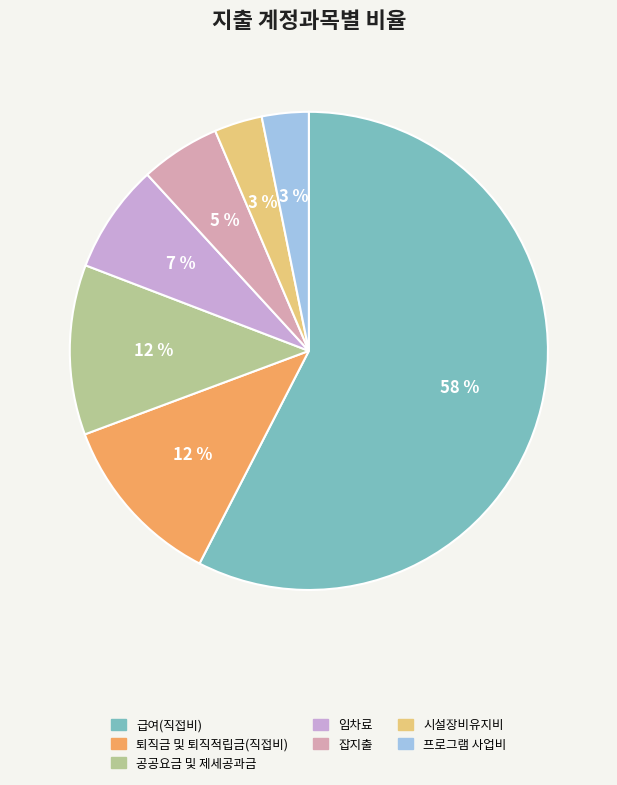

To the nearest percent, what is the average slice percentage?

14%